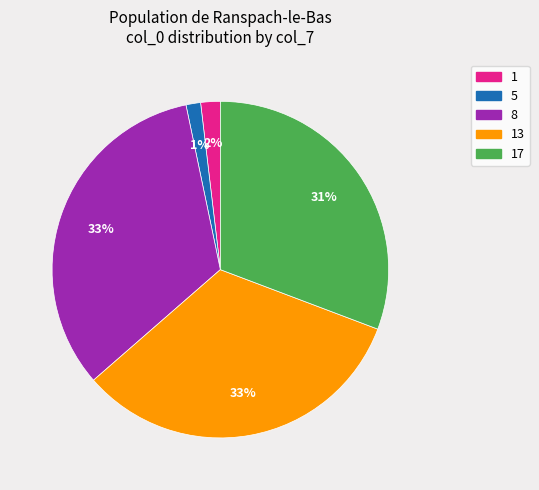

Which has a higher value, 13 or 5?

13